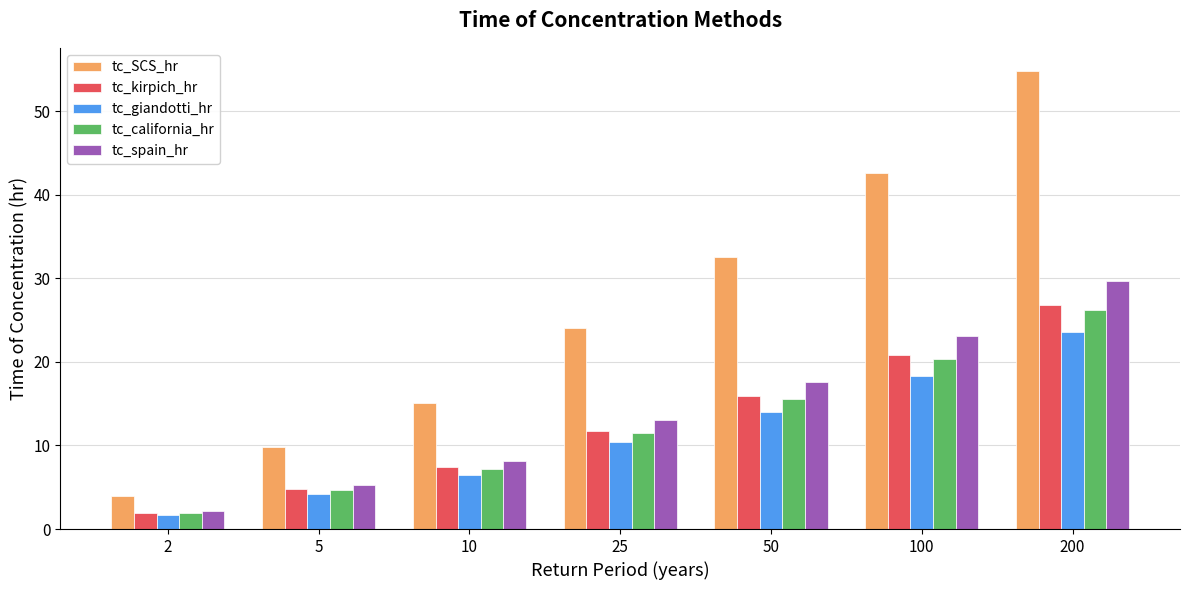

What is the value of the tc_kirpich_hr bar at the 7th from the left?

26.8